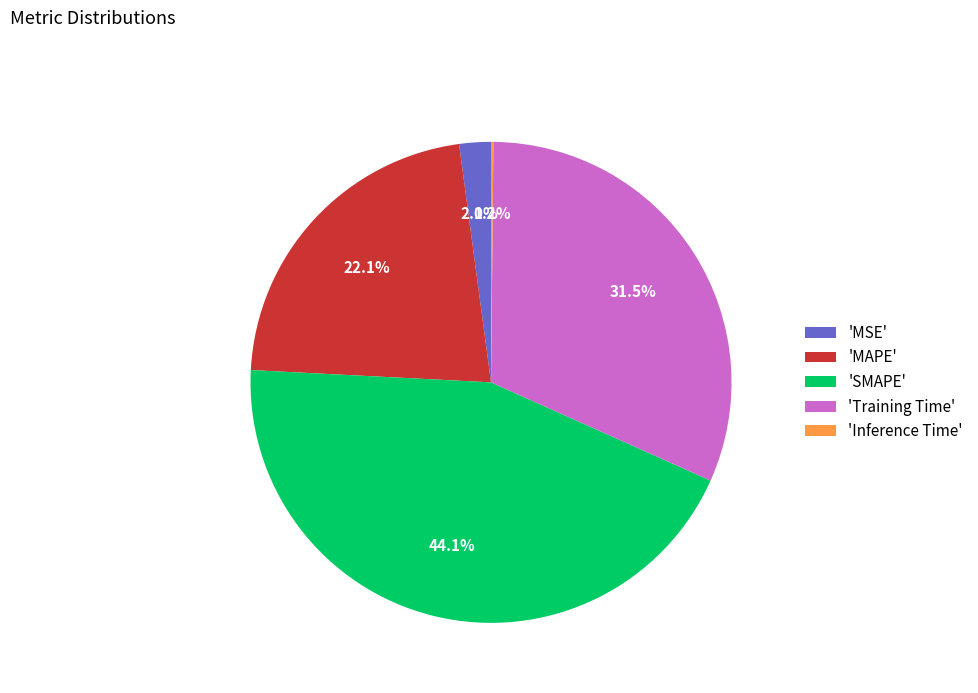

Which category has the biggest portion of the pie?

'SMAPE'